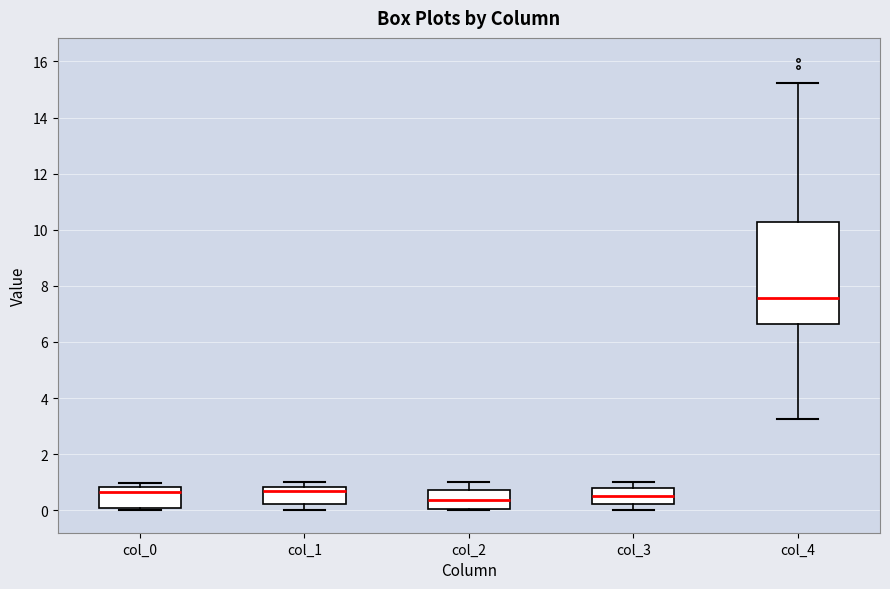

Reading left to right, transcribe this box plot: for each box, give where its median line is, the range the box spans, and where its two whiskers end, as read against the y-axis. The values are not printed on the chart, so give them approximately, as read against the axis.

col_0: median 0.6, box 0.0 to 0.8, whiskers 0.0 (just below the box's lower edge) to 1.0
col_1: median 0.6, box 0.2 to 0.8, whiskers 0.0 to 1.0
col_2: median 0.4, box 0.0 to 0.8, whiskers 0.0 to 1.0
col_3: median 0.6, box 0.2 to 0.8, whiskers 0.0 to 1.0
col_4: median 7.6, box 6.6 to 10.2, whiskers 3.2 to 15.2